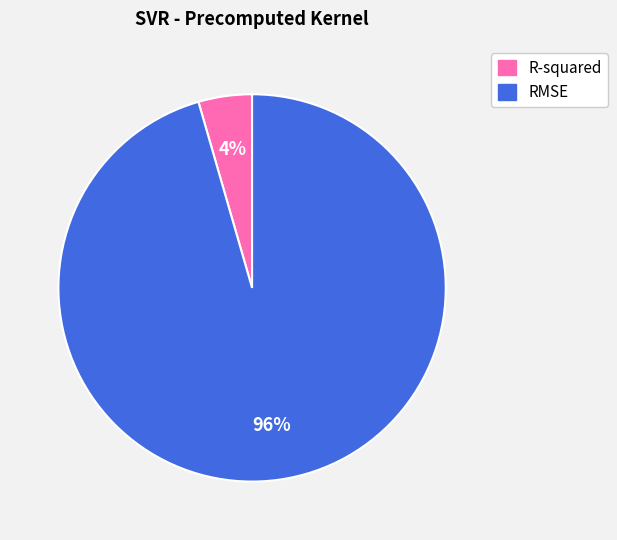

Is RMSE the majority of the pie?

Yes